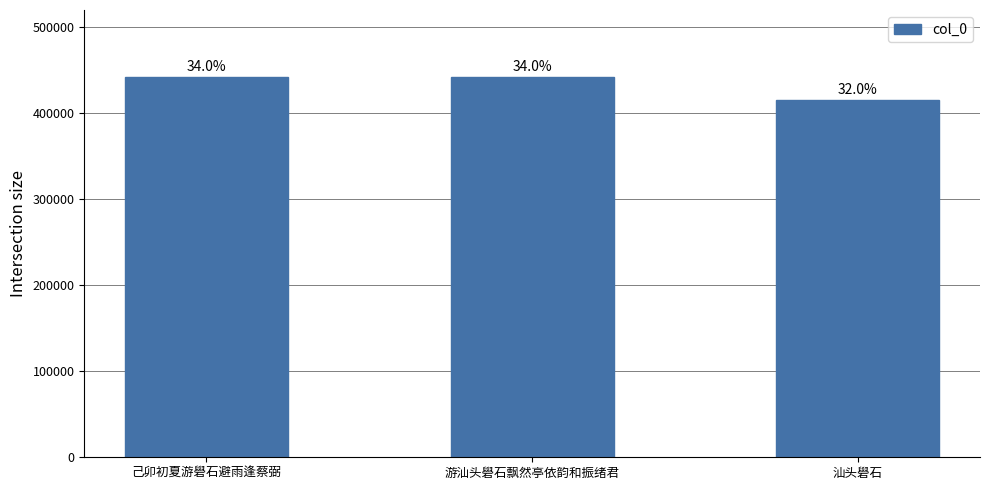

What value does the data have at 己卯初夏游礐石避雨逢蔡弼, to the nearest 10?

442460